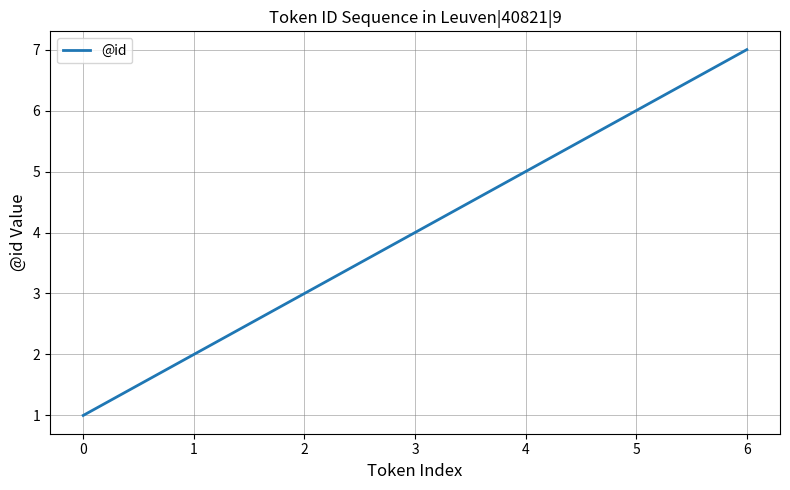

Reading left to right, what are all the values shown in this chart?

1	2	3	4	5	6	7